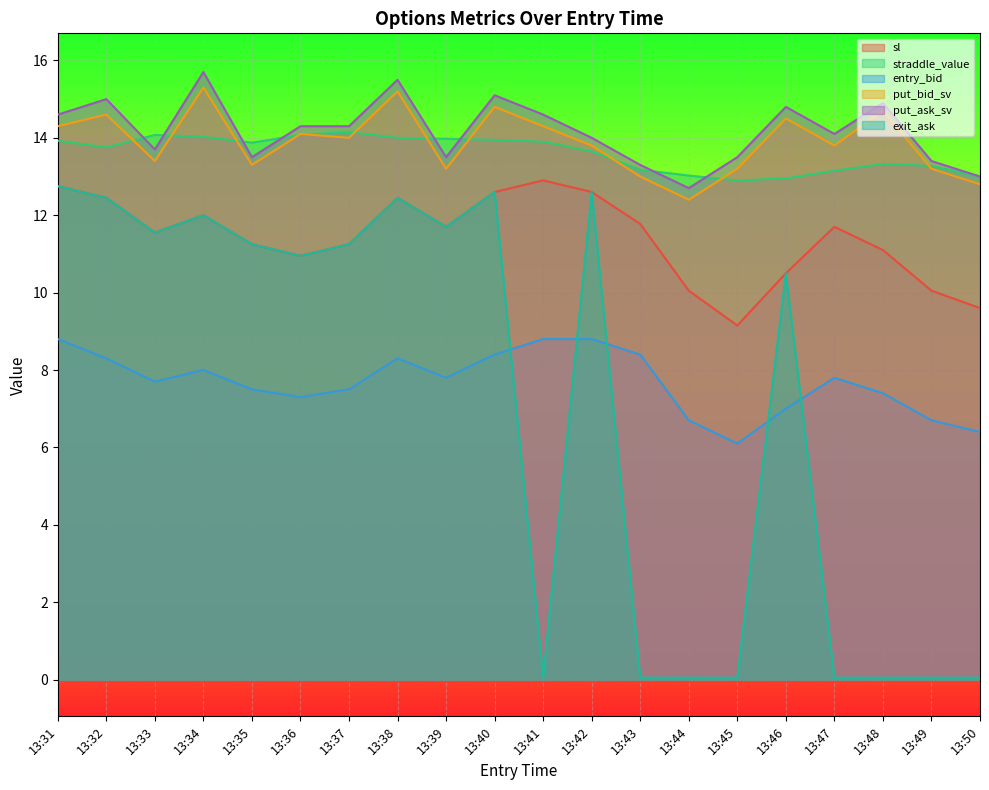

At which label does exit_ask reach its peak?

13:31